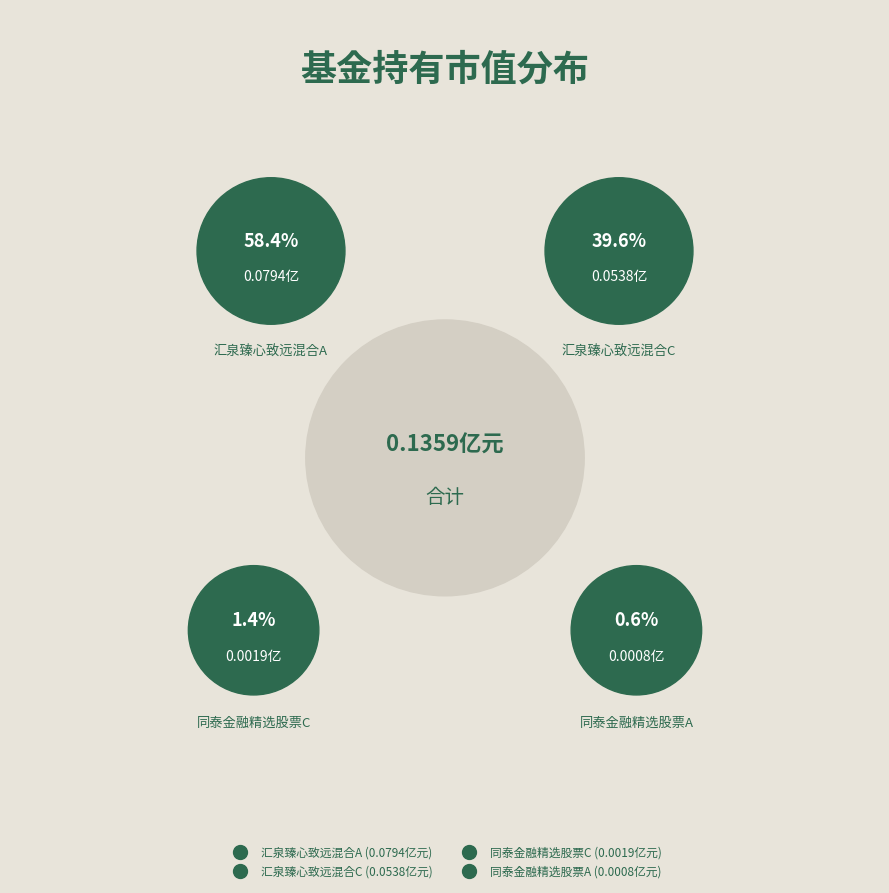

To the nearest percent, what is the difference between the largest and smallest slice percentages?

58%